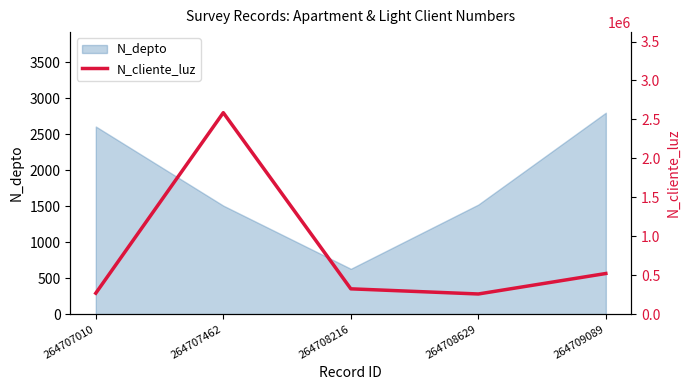

Does the chart have visible grid lines?

No